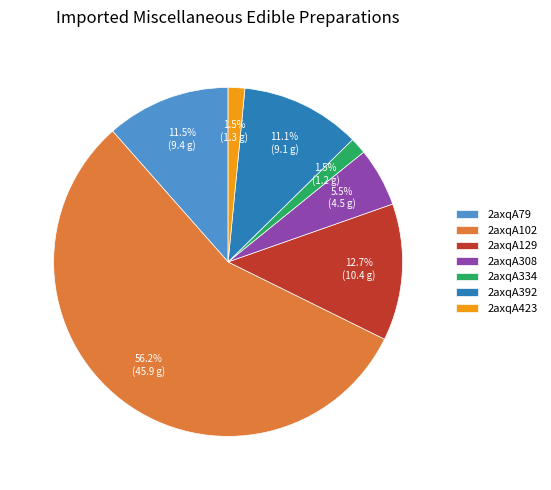

What is the majority slice?

2axqA102